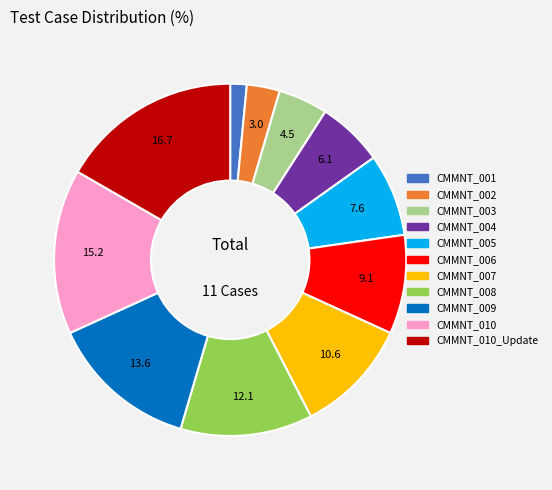

Is there any slice that represents more than half of the pie?

No